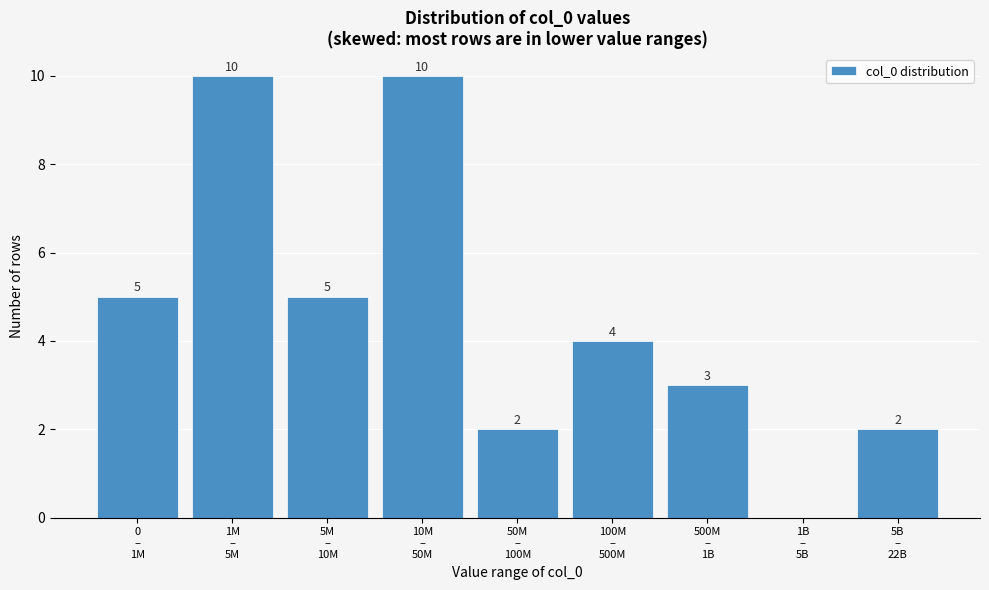

What is the greatest value displayed?

10